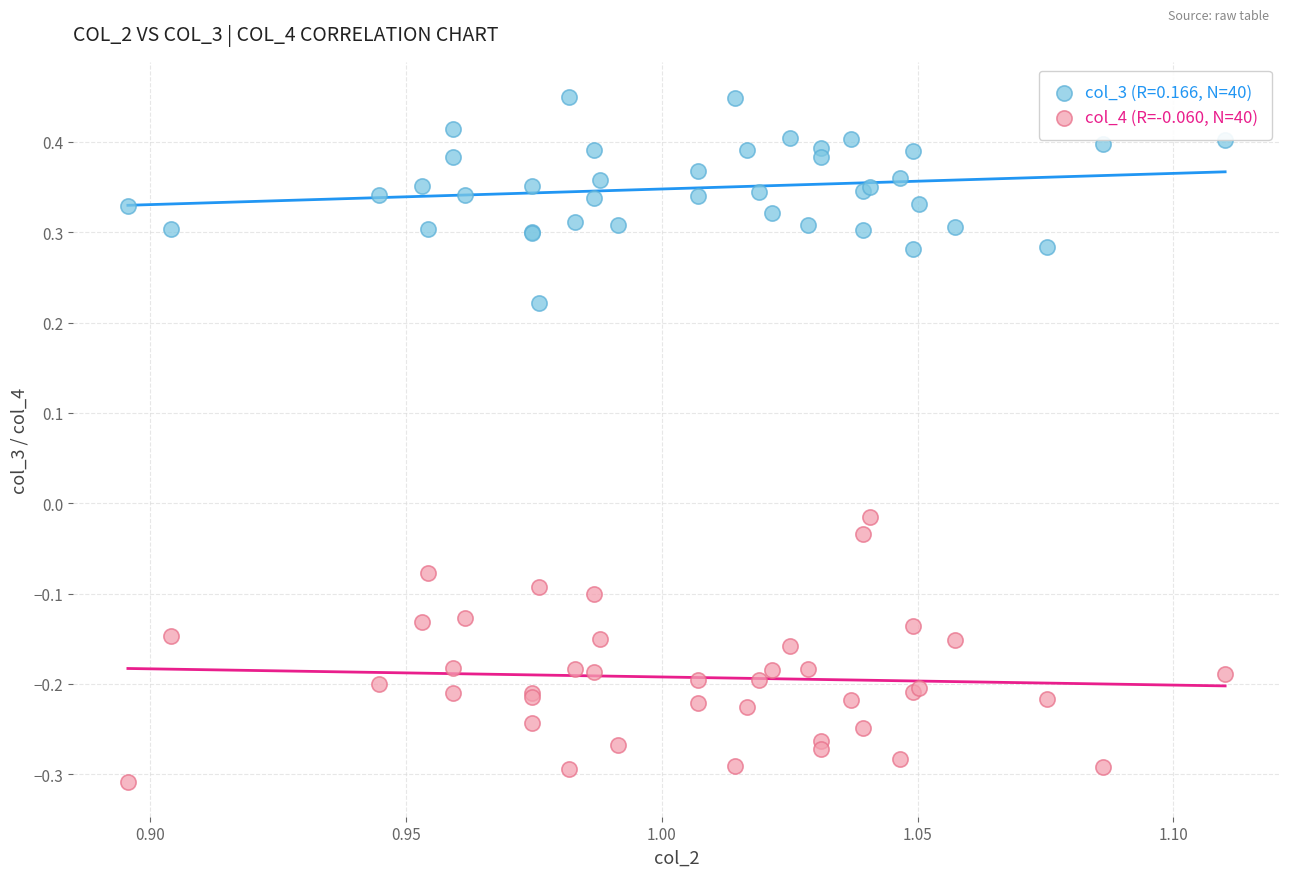

Which series has the widest spread of Y values?

col_4 (R=-0.060, N=40)